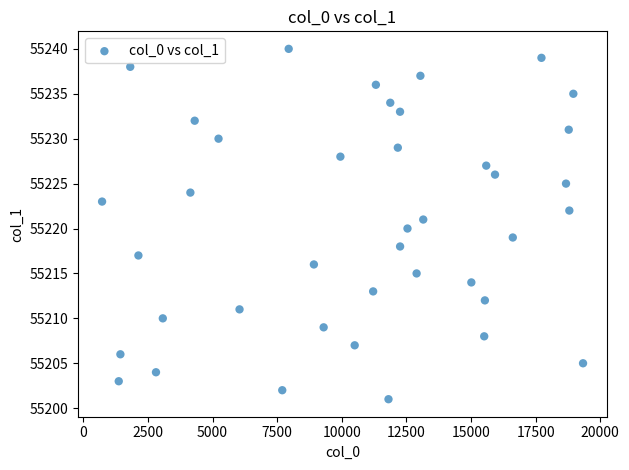

What is the range of X values (max minus min)?

18611